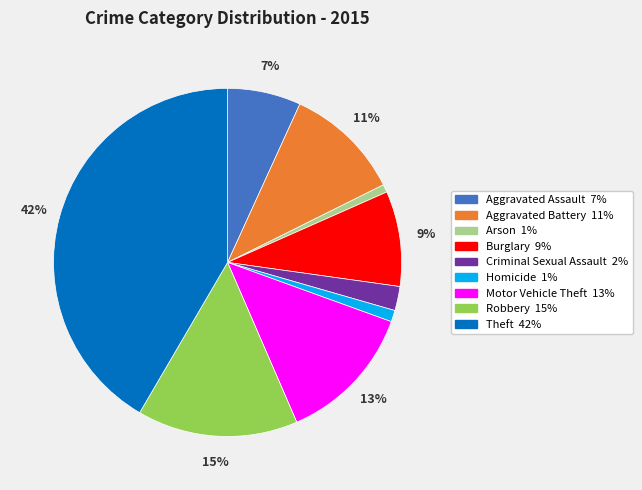

The Theft slice represents 30% of the pie. True or false?

False